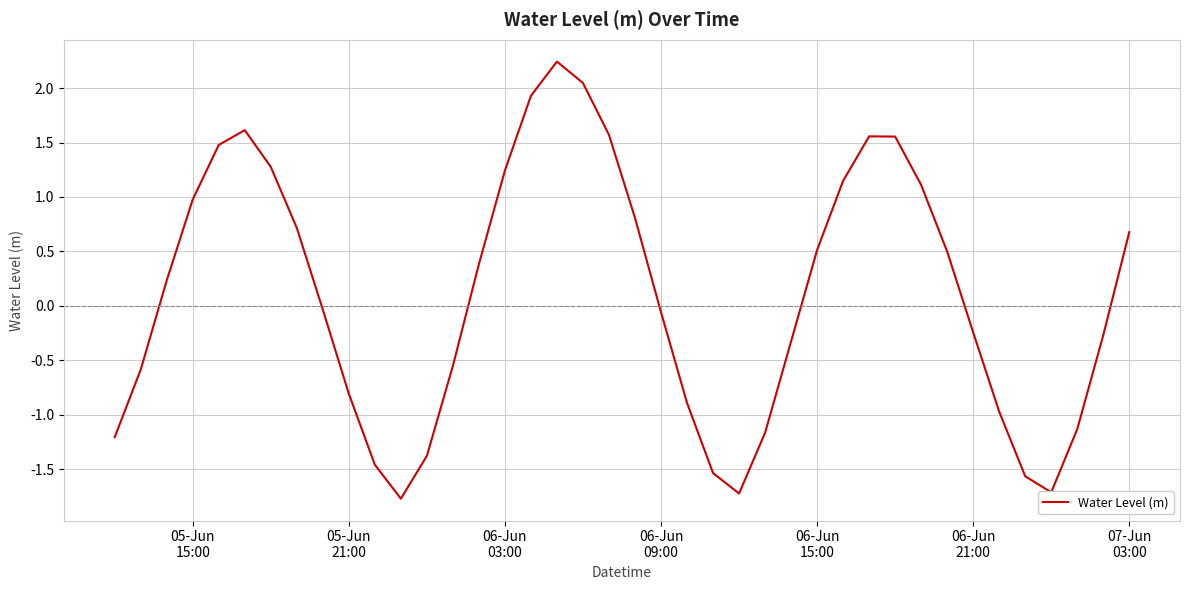

How many values exceed 0?

20